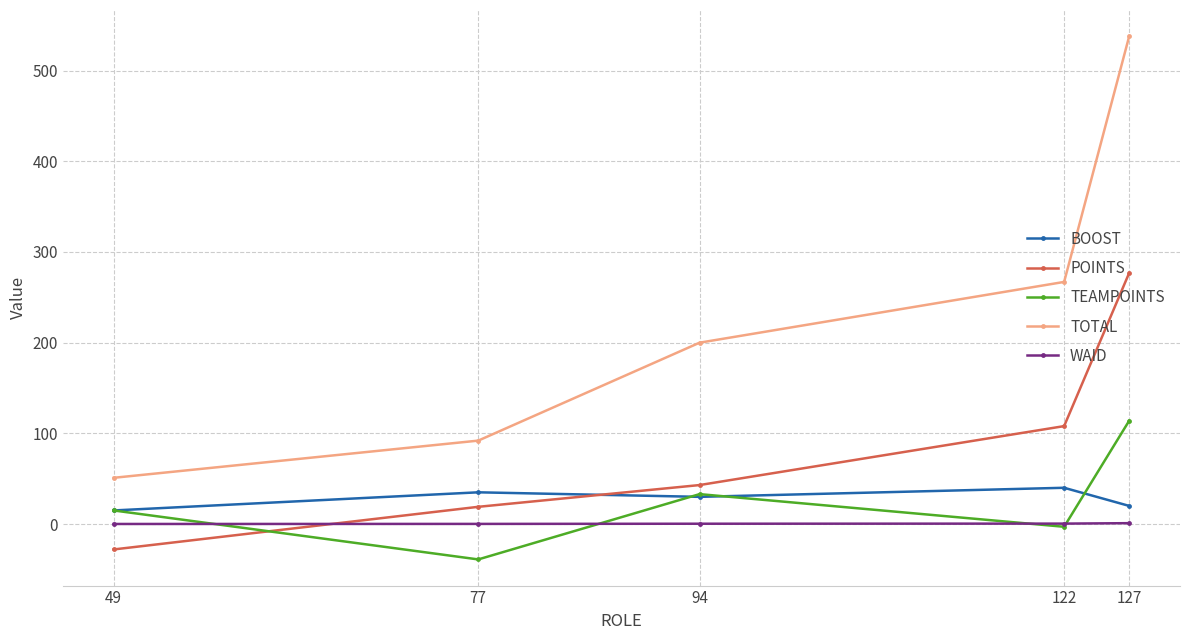

True or false: POINTS and BOOST cross at least once.

True